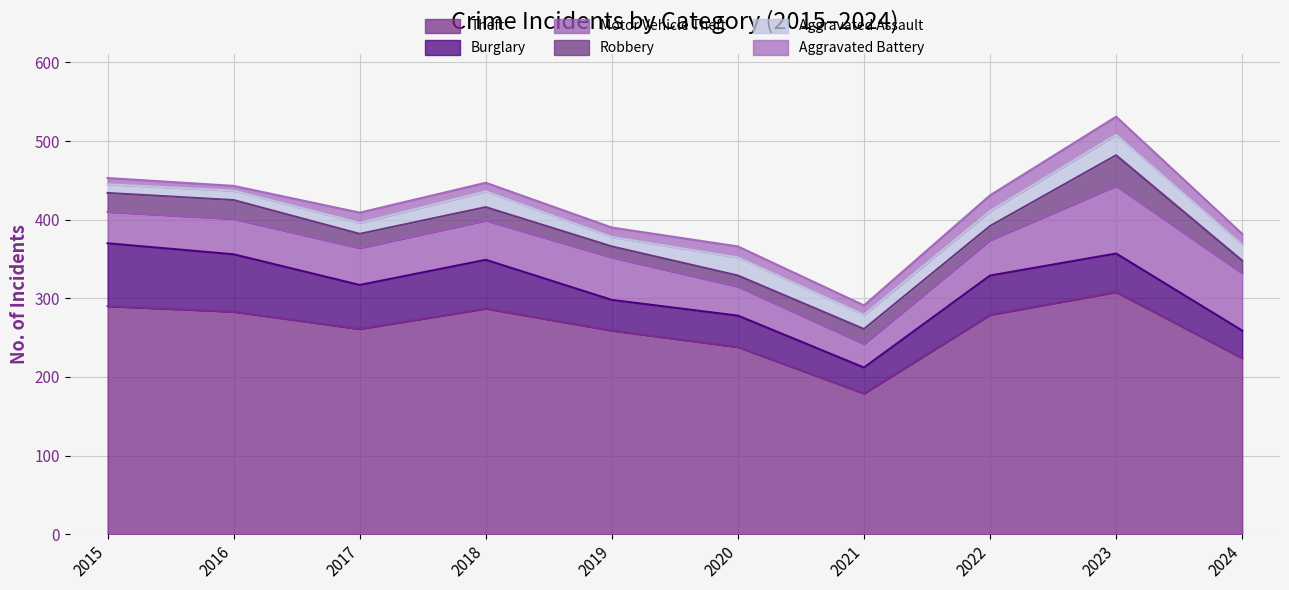

Which series has the widest spread of values?

Theft